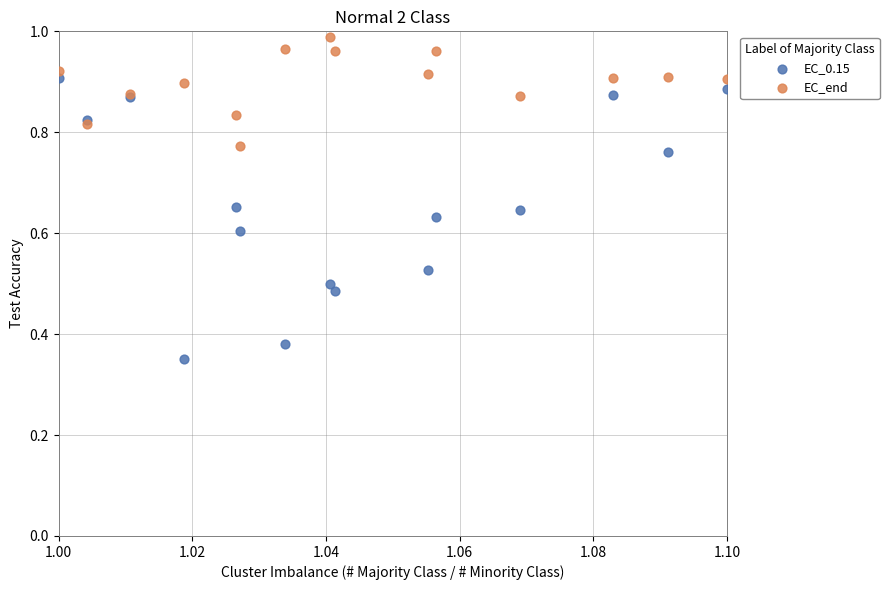

Which series reaches the maximum Y coordinate?

EC_end